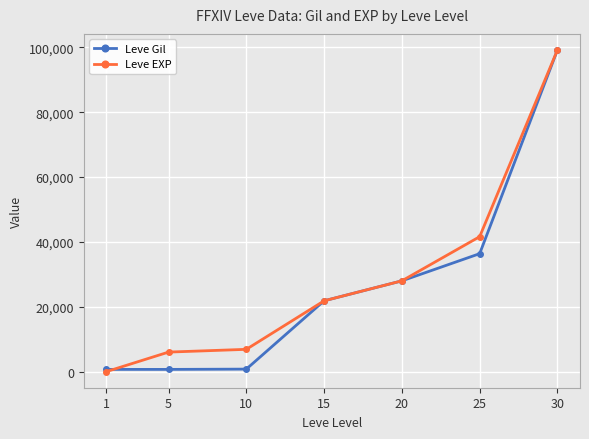

What is the difference between the second highest and second lowest values in the Leve EXP series?

35600